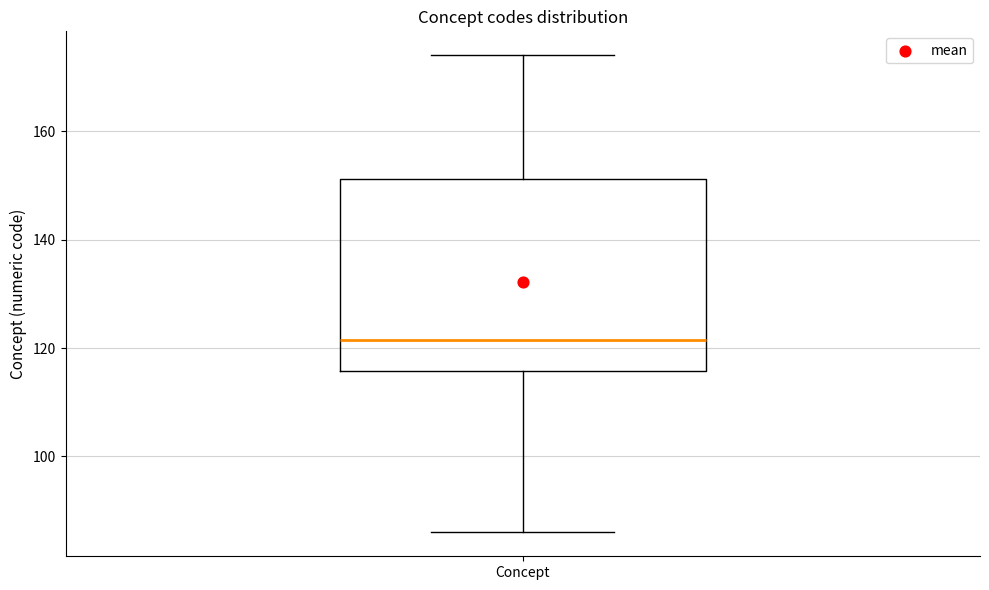

Where does the upper whisker of the box for Concept end on the y-axis? The values are not printed on the chart, so give them approximately, as read against the axis.

174